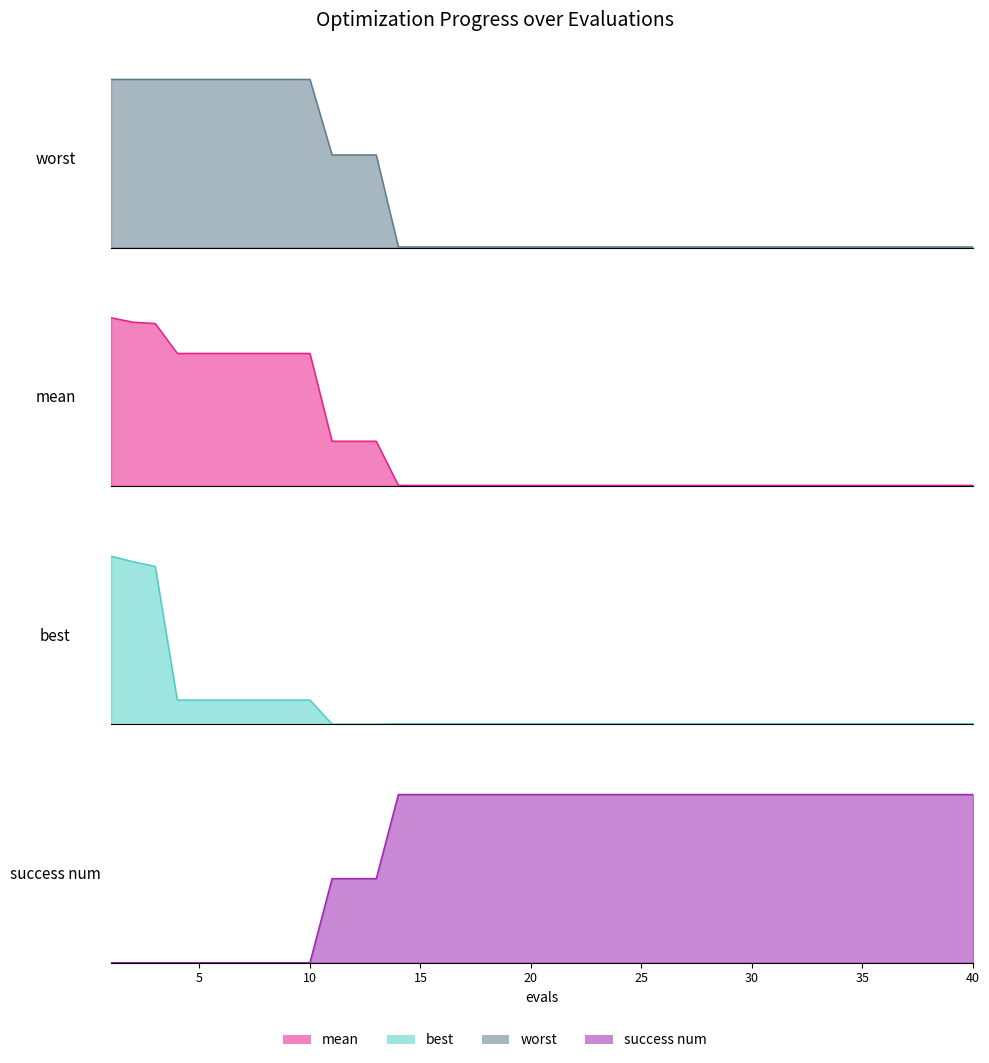

Which series has the largest range (max minus min)?

success num